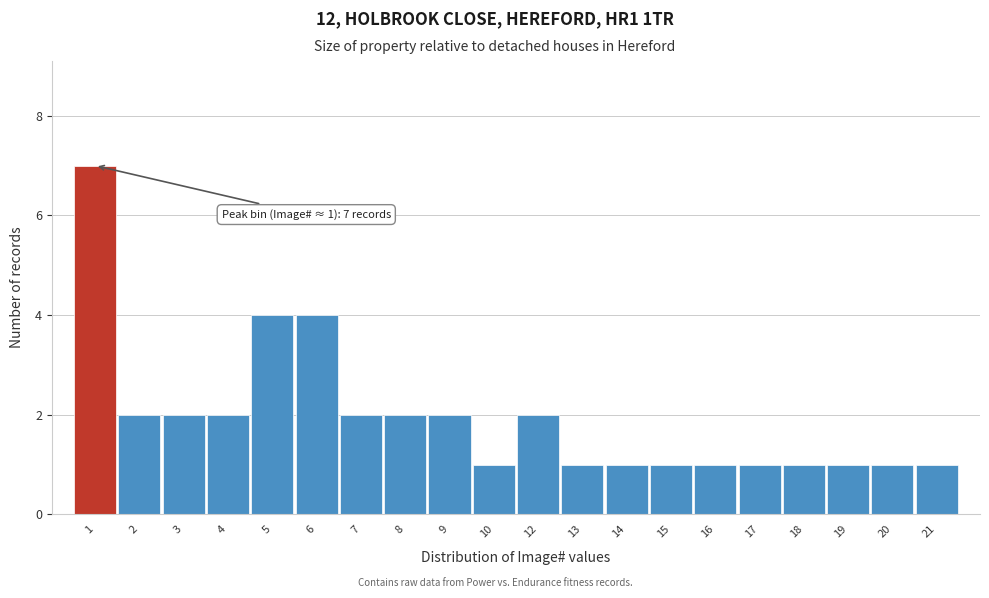

Reading left to right, transcribe all the data shown in this chart.

7	2	2	2	4	4	2	2	2	1	2	1	1	1	1	1	1	1	1	1